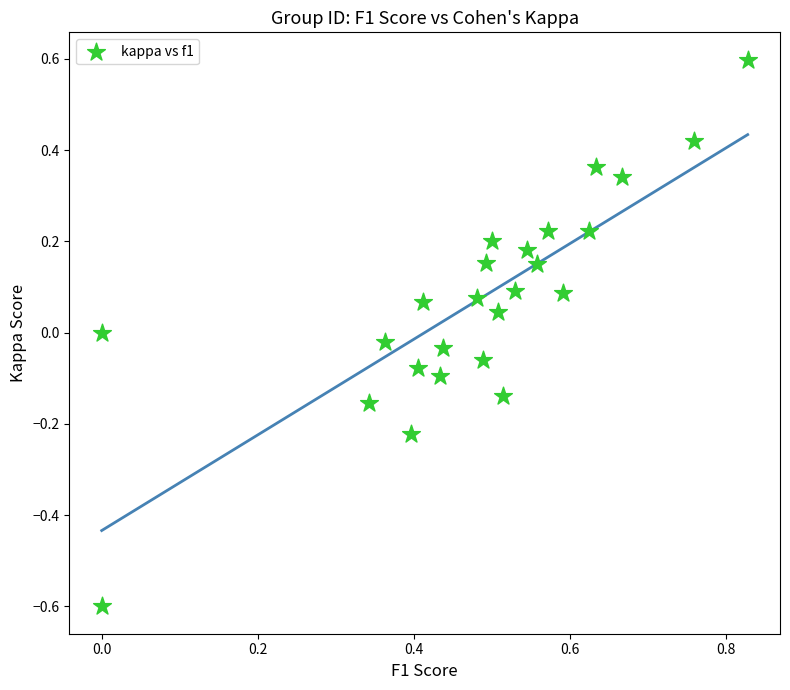

What is the range of X values (max minus min)?

0.8